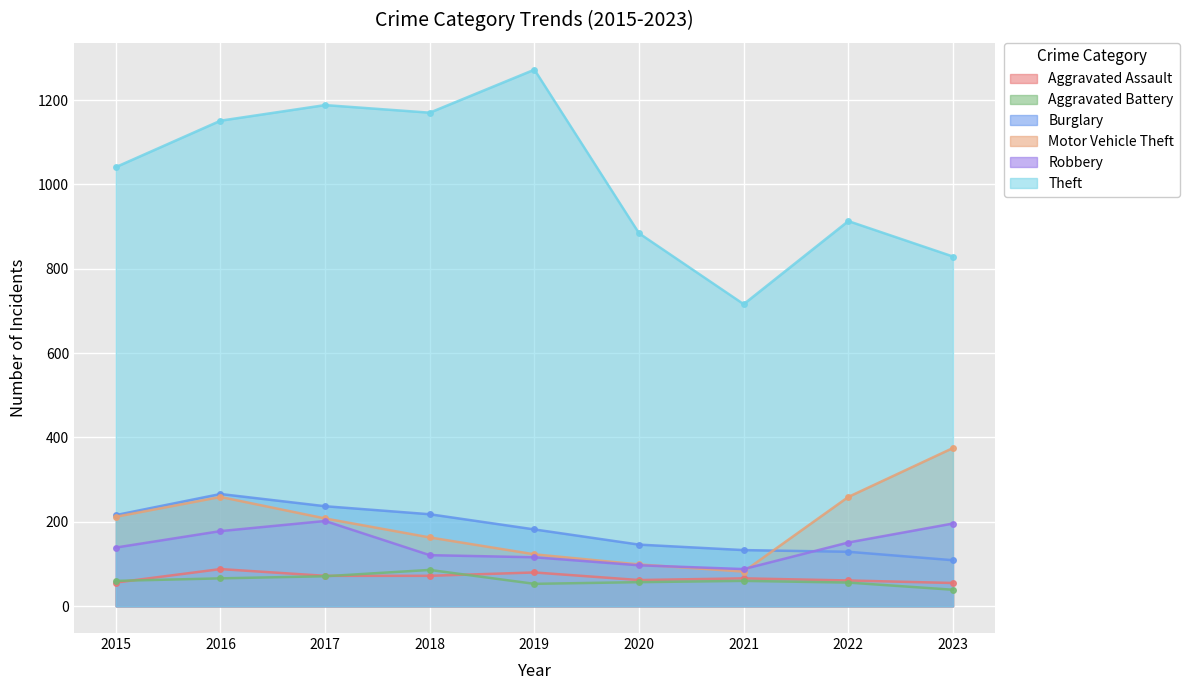

At how many categories does at least one series exceed 1089?

4